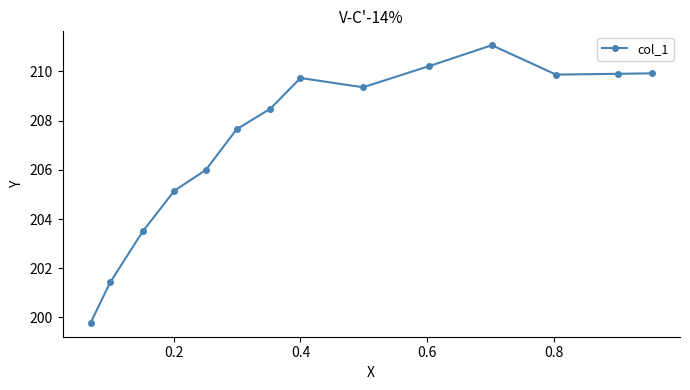

Reading left to right, what are all the values shown in this chart?

199.8	201.4	203.5	205.2	206.0	207.6	208.5	209.7	209.4	210.2	211.1	209.9	209.9	209.9